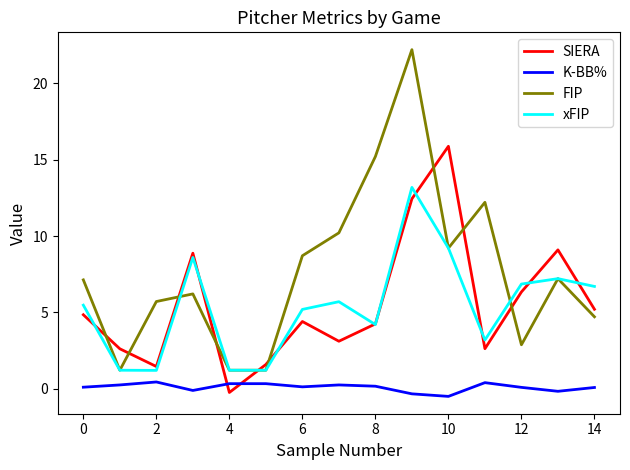

Which series has the widest spread of values?

FIP